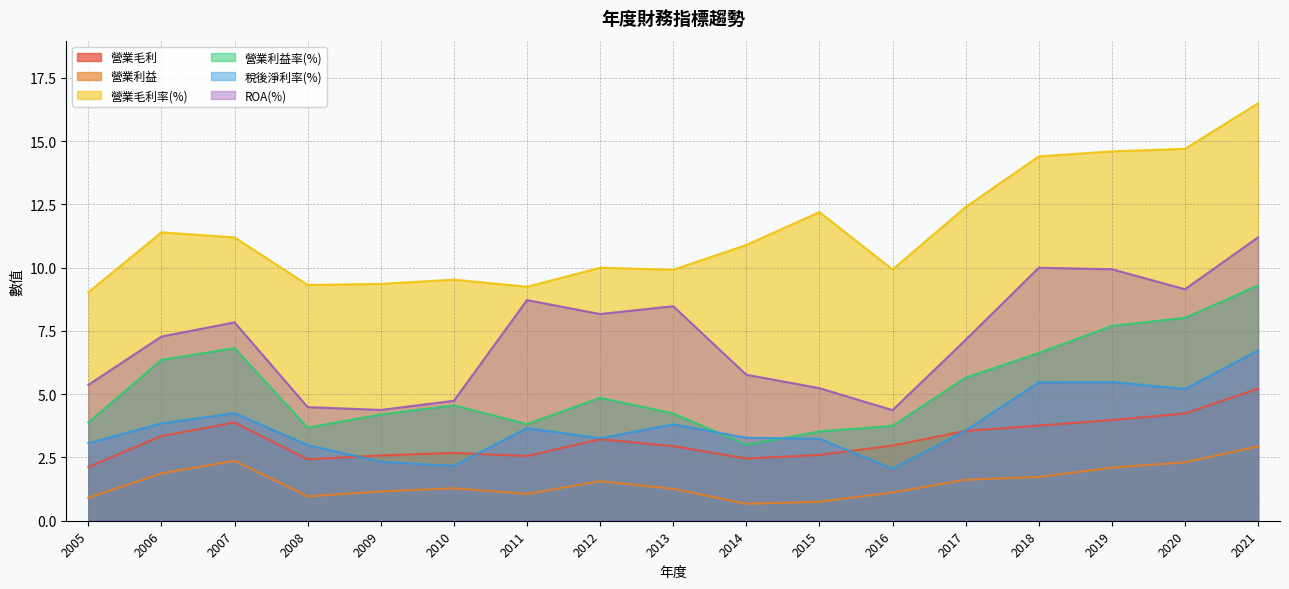

How many lines are shown in the chart?

6